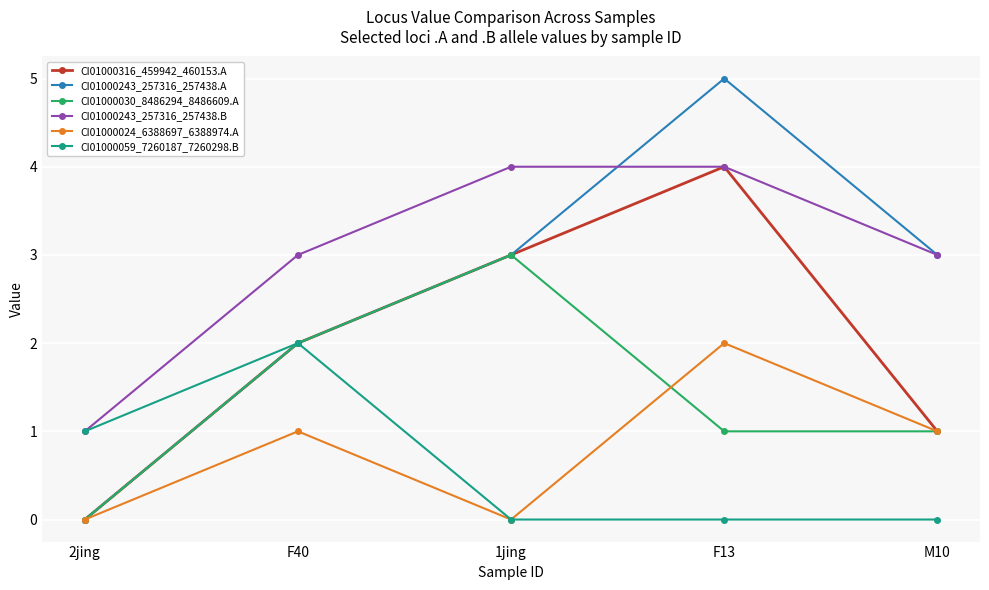

Count the number of data series in this chart.

6